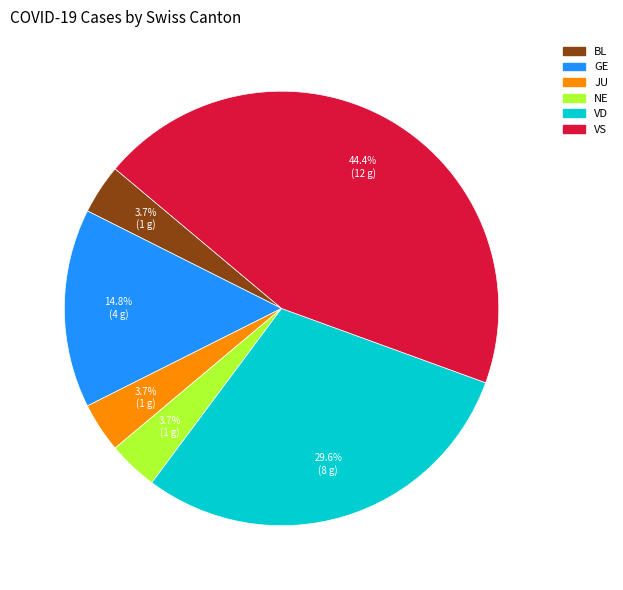

Is there a majority slice in this chart?

No